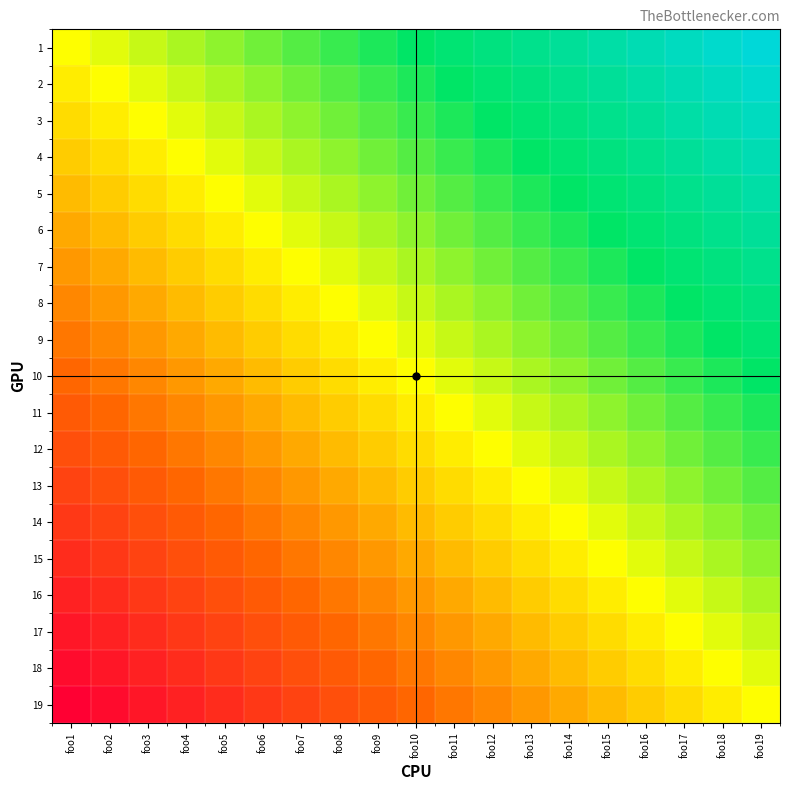

Reading left to right, what are all the values shown in this chart?

1: foo1=0	foo2=1	foo3=2	foo4=3	foo5=4	foo6=5	foo7=6	foo8=7	foo9=8	foo10=9	foo11=10	foo12=11	foo13=12	foo14=13	foo15=14	foo16=15	foo17=16	foo18=17	foo19=18
2: foo1=-1	foo2=0	foo3=1	foo4=2	foo5=3	foo6=4	foo7=5	foo8=6	foo9=7	foo10=8	foo11=9	foo12=10	foo13=11	foo14=12	foo15=13	foo16=14	foo17=15	foo18=16	foo19=17
3: foo1=-2	foo2=-1	foo3=0	foo4=1	foo5=2	foo6=3	foo7=4	foo8=5	foo9=6	foo10=7	foo11=8	foo12=9	foo13=10	foo14=11	foo15=12	foo16=13	foo17=14	foo18=15	foo19=16
4: foo1=-3	foo2=-2	foo3=-1	foo4=0	foo5=1	foo6=2	foo7=3	foo8=4	foo9=5	foo10=6	foo11=7	foo12=8	foo13=9	foo14=10	foo15=11	foo16=12	foo17=13	foo18=14	foo19=15
5: foo1=-4	foo2=-3	foo3=-2	foo4=-1	foo5=0	foo6=1	foo7=2	foo8=3	foo9=4	foo10=5	foo11=6	foo12=7	foo13=8	foo14=9	foo15=10	foo16=11	foo17=12	foo18=13	foo19=14
6: foo1=-5	foo2=-4	foo3=-3	foo4=-2	foo5=-1	foo6=0	foo7=1	foo8=2	foo9=3	foo10=4	foo11=5	foo12=6	foo13=7	foo14=8	foo15=9	foo16=10	foo17=11	foo18=12	foo19=13
7: foo1=-6	foo2=-5	foo3=-4	foo4=-3	foo5=-2	foo6=-1	foo7=0	foo8=1	foo9=2	foo10=3	foo11=4	foo12=5	foo13=6	foo14=7	foo15=8	foo16=9	foo17=10	foo18=11	foo19=12
8: foo1=-7	foo2=-6	foo3=-5	foo4=-4	foo5=-3	foo6=-2	foo7=-1	foo8=0	foo9=1	foo10=2	foo11=3	foo12=4	foo13=5	foo14=6	foo15=7	foo16=8	foo17=9	foo18=10	foo19=11
9: foo1=-8	foo2=-7	foo3=-6	foo4=-5	foo5=-4	foo6=-3	foo7=-2	foo8=-1	foo9=0	foo10=1	foo11=2	foo12=3	foo13=4	foo14=5	foo15=6	foo16=7	foo17=8	foo18=9	foo19=10
10: foo1=-9	foo2=-8	foo3=-7	foo4=-6	foo5=-5	foo6=-4	foo7=-3	foo8=-2	foo9=-1	foo10=0	foo11=1	foo12=2	foo13=3	foo14=4	foo15=5	foo16=6	foo17=7	foo18=8	foo19=9
11: foo1=-10	foo2=-9	foo3=-8	foo4=-7	foo5=-6	foo6=-5	foo7=-4	foo8=-3	foo9=-2	foo10=-1	foo11=0	foo12=1	foo13=2	foo14=3	foo15=4	foo16=5	foo17=6	foo18=7	foo19=8
12: foo1=-11	foo2=-10	foo3=-9	foo4=-8	foo5=-7	foo6=-6	foo7=-5	foo8=-4	foo9=-3	foo10=-2	foo11=-1	foo12=0	foo13=1	foo14=2	foo15=3	foo16=4	foo17=5	foo18=6	foo19=7
13: foo1=-12	foo2=-11	foo3=-10	foo4=-9	foo5=-8	foo6=-7	foo7=-6	foo8=-5	foo9=-4	foo10=-3	foo11=-2	foo12=-1	foo13=0	foo14=1	foo15=2	foo16=3	foo17=4	foo18=5	foo19=6
14: foo1=-13	foo2=-12	foo3=-11	foo4=-10	foo5=-9	foo6=-8	foo7=-7	foo8=-6	foo9=-5	foo10=-4	foo11=-3	foo12=-2	foo13=-1	foo14=0	foo15=1	foo16=2	foo17=3	foo18=4	foo19=5
15: foo1=-14	foo2=-13	foo3=-12	foo4=-11	foo5=-10	foo6=-9	foo7=-8	foo8=-7	foo9=-6	foo10=-5	foo11=-4	foo12=-3	foo13=-2	foo14=-1	foo15=0	foo16=1	foo17=2	foo18=3	foo19=4
16: foo1=-15	foo2=-14	foo3=-13	foo4=-12	foo5=-11	foo6=-10	foo7=-9	foo8=-8	foo9=-7	foo10=-6	foo11=-5	foo12=-4	foo13=-3	foo14=-2	foo15=-1	foo16=0	foo17=1	foo18=2	foo19=3
17: foo1=-16	foo2=-15	foo3=-14	foo4=-13	foo5=-12	foo6=-11	foo7=-10	foo8=-9	foo9=-8	foo10=-7	foo11=-6	foo12=-5	foo13=-4	foo14=-3	foo15=-2	foo16=-1	foo17=0	foo18=1	foo19=2
18: foo1=-17	foo2=-16	foo3=-15	foo4=-14	foo5=-13	foo6=-12	foo7=-11	foo8=-10	foo9=-9	foo10=-8	foo11=-7	foo12=-6	foo13=-5	foo14=-4	foo15=-3	foo16=-2	foo17=-1	foo18=0	foo19=1
19: foo1=-18	foo2=-17	foo3=-16	foo4=-15	foo5=-14	foo6=-13	foo7=-12	foo8=-11	foo9=-10	foo10=-9	foo11=-8	foo12=-7	foo13=-6	foo14=-5	foo15=-4	foo16=-3	foo17=-2	foo18=-1	foo19=0